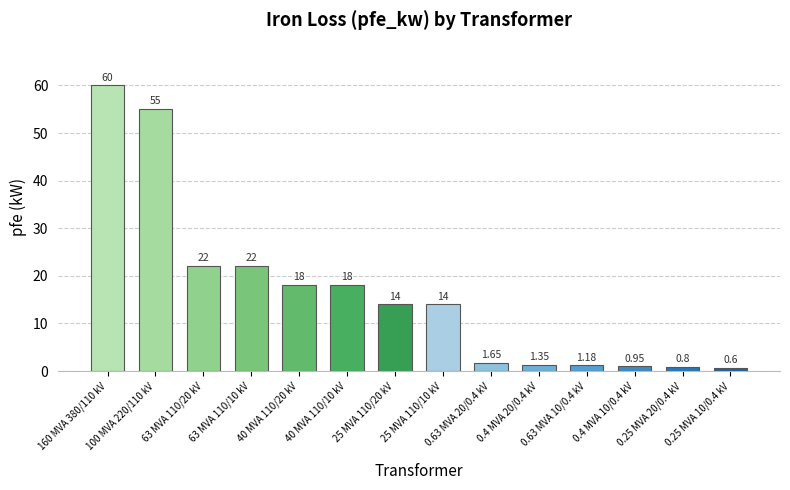

What is the average value?

16.4